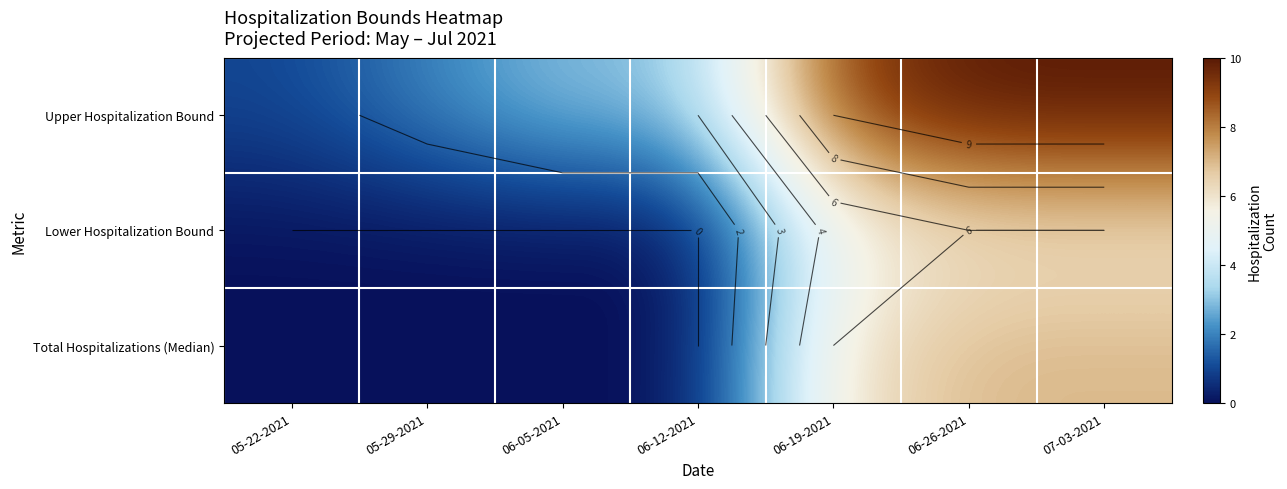

What is the difference between the maximum and minimum values in the Total Hospitalizations (Median) series?

7